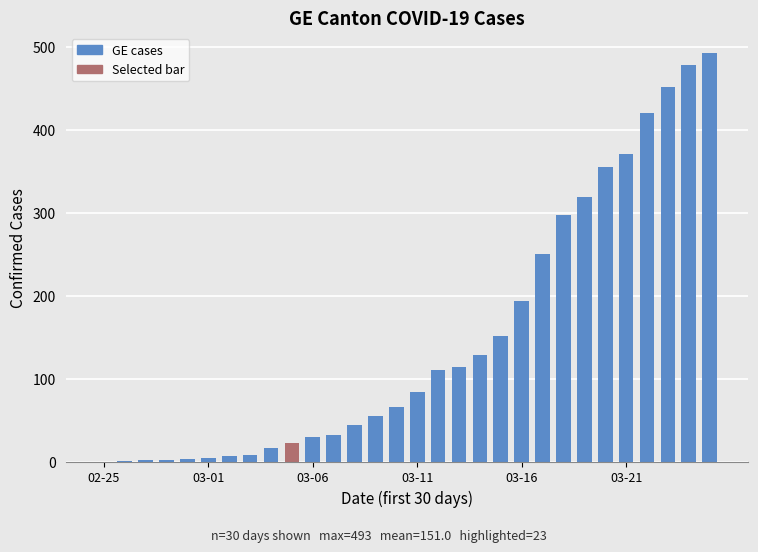

List the labels in order of value, largest first.

29, 28, 27, 26, 25, 24, 23, 22, 21, 20, 19, 18, 17, 16, 15, 14, 13, 12, 11, 10, 9, 8, 7, 6, 03-21, 03-16, 03-11, 03-06, 03-01, 02-25